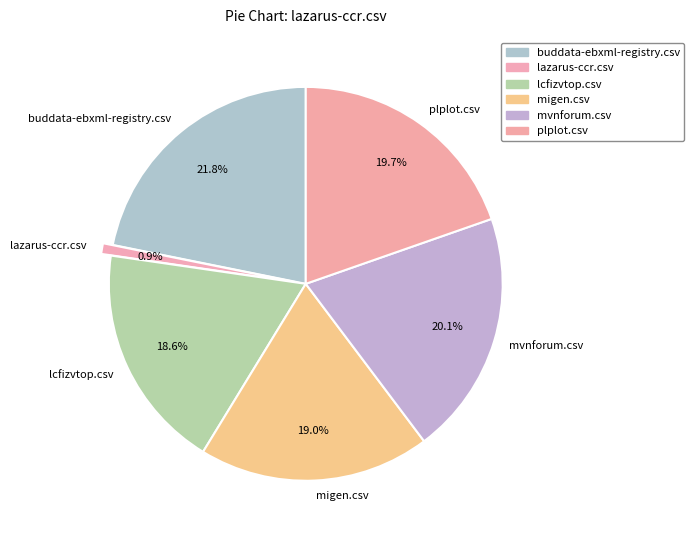

What is the total percentage of migen.csv and buddata-ebxml-registry.csv?

40.8%